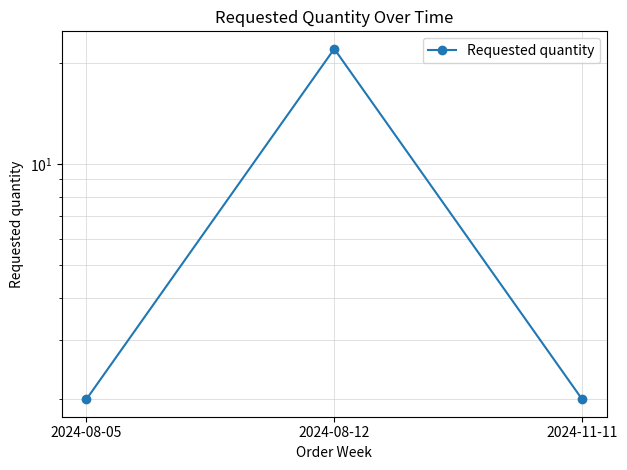

Where is the data nearest to the value 12?

2024-08-05